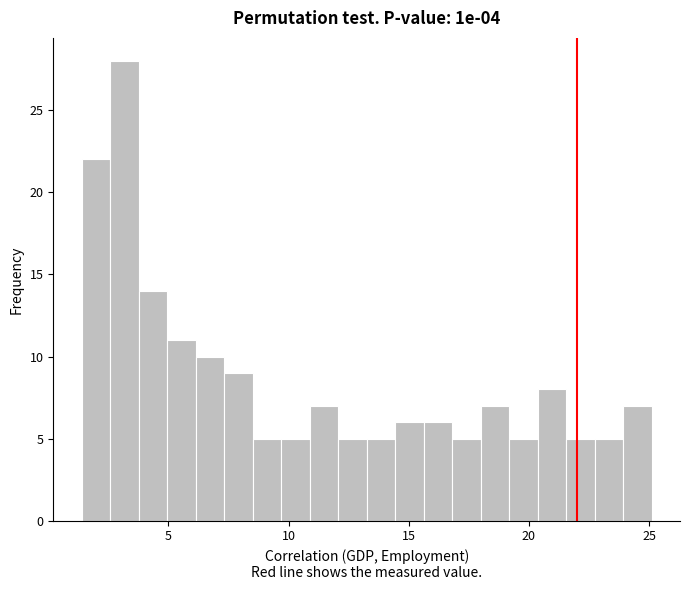

Read against the x-axis, roughly where is the centre of the tallest bar?

3.0